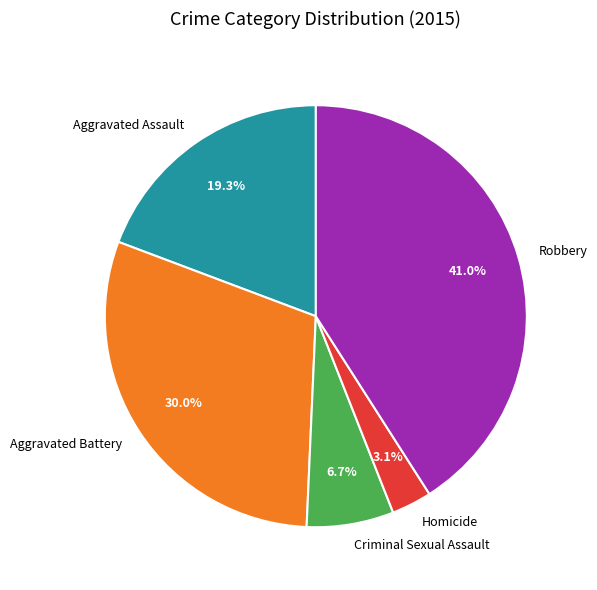

How many slices are in this pie chart?

5